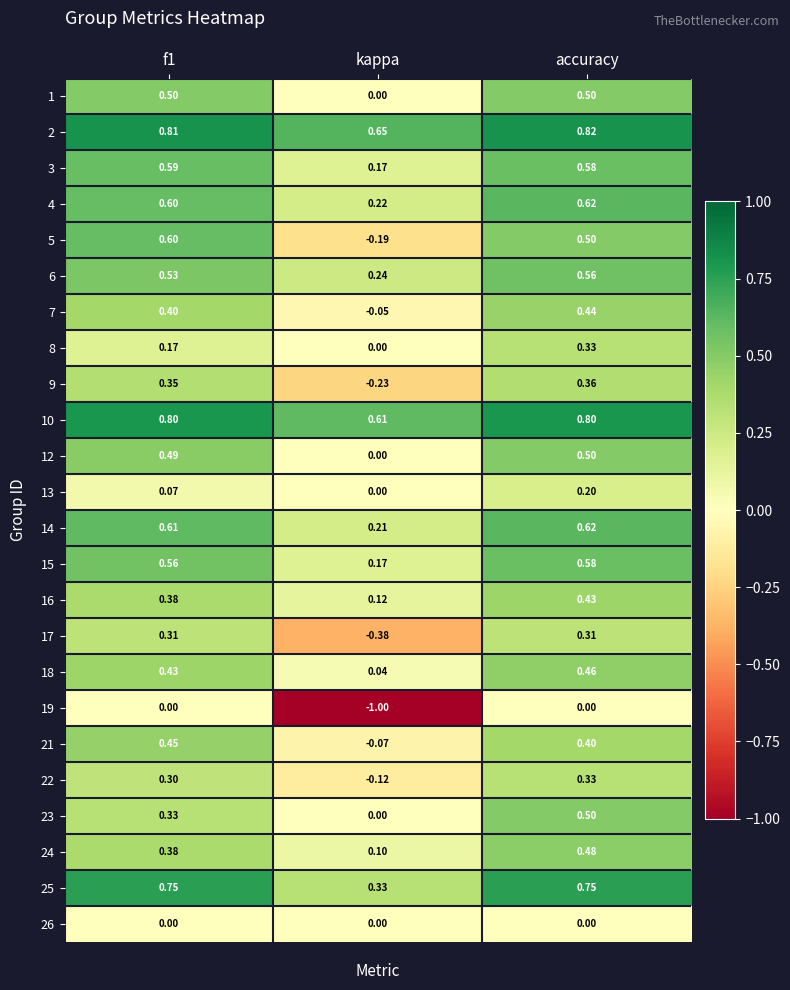

At which category does the chart reach its minimum across all series?

kappa